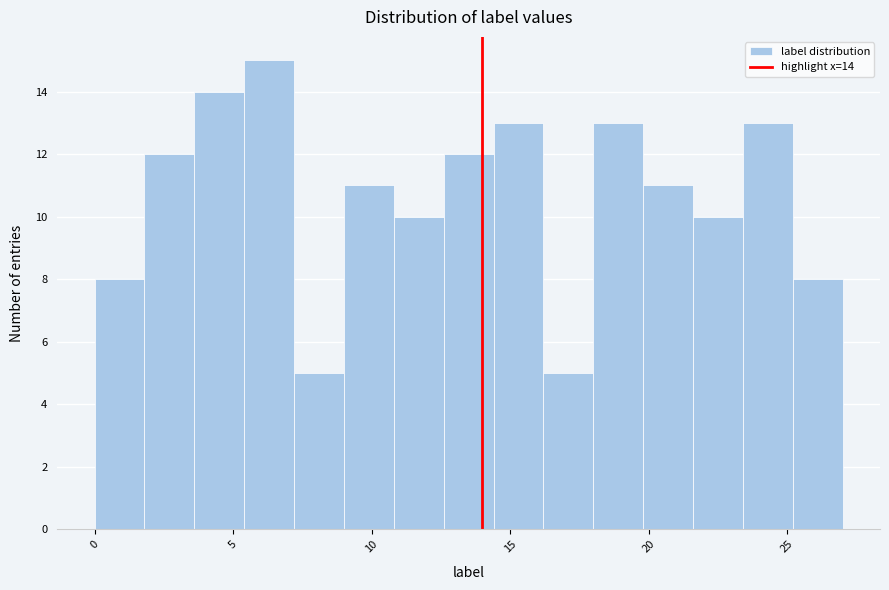

Read against the x-axis, roughly where is the centre of the tallest bar?

6.5